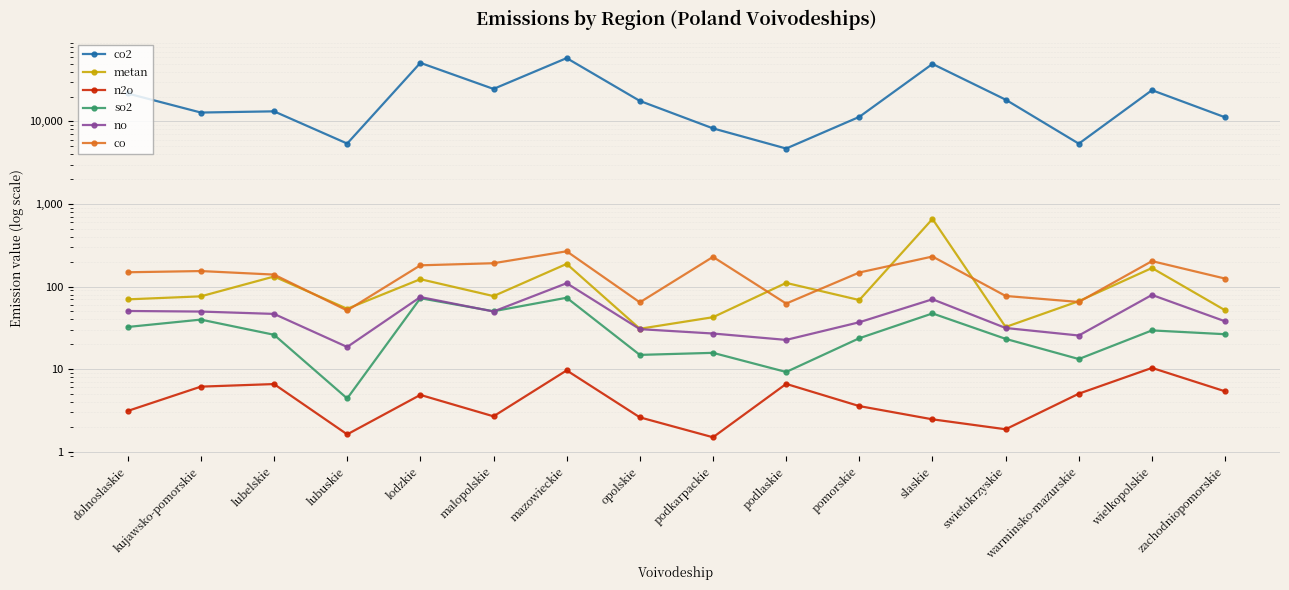

How many data points does each series have?

16